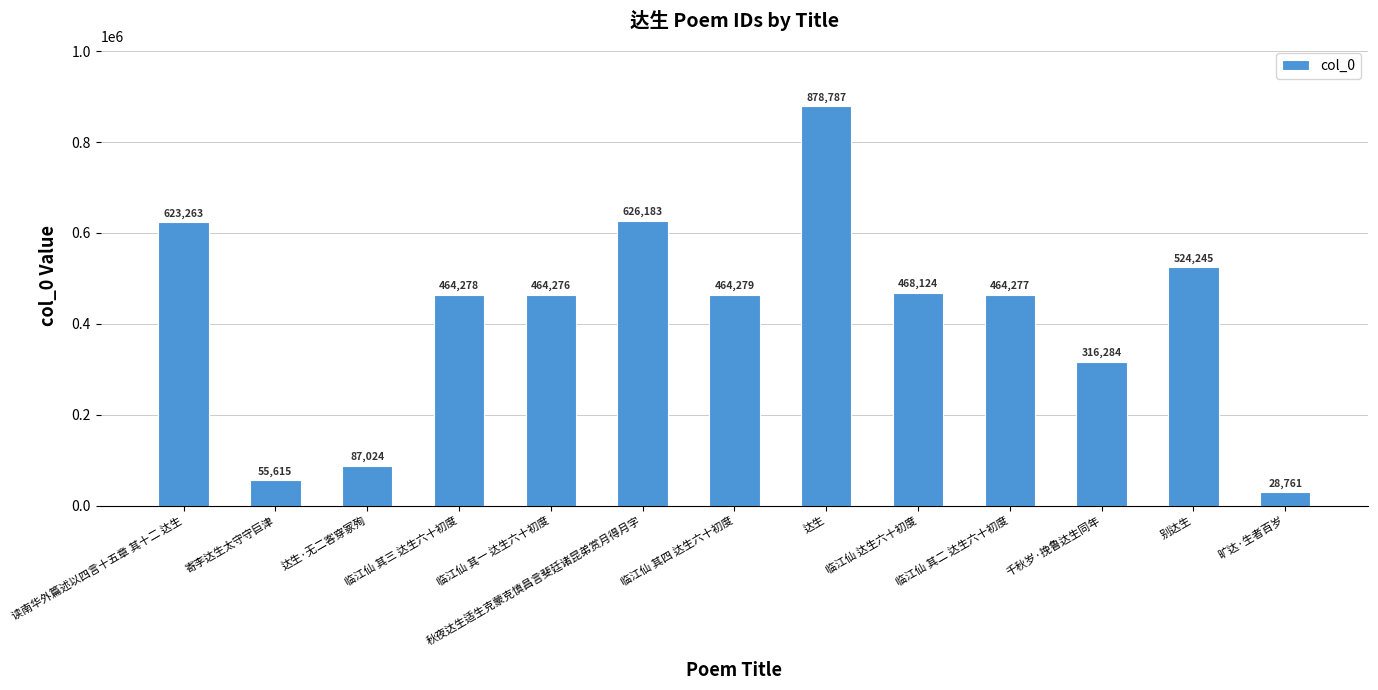

Is it true that the value at 临江仙 其二 达生六十初度 is 321729?

False